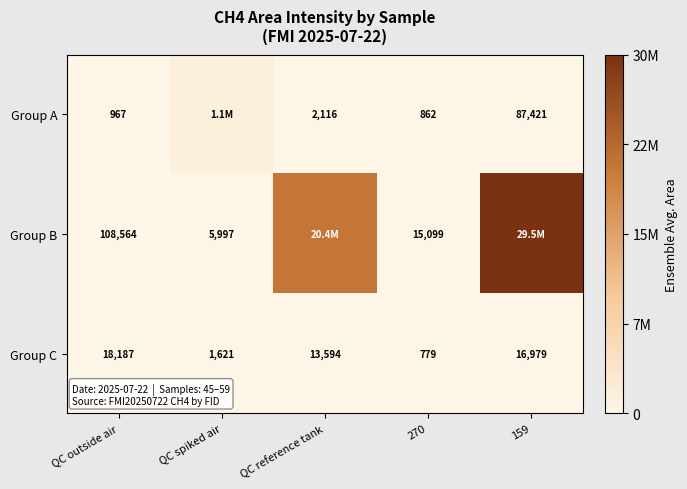

How many values in the Group C series are below 13594?

2